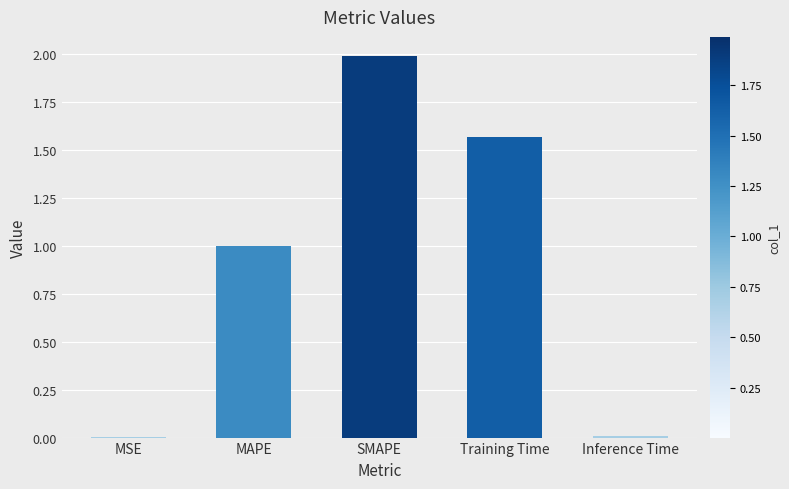

What is the change in value from MAPE to SMAPE?

+1.0